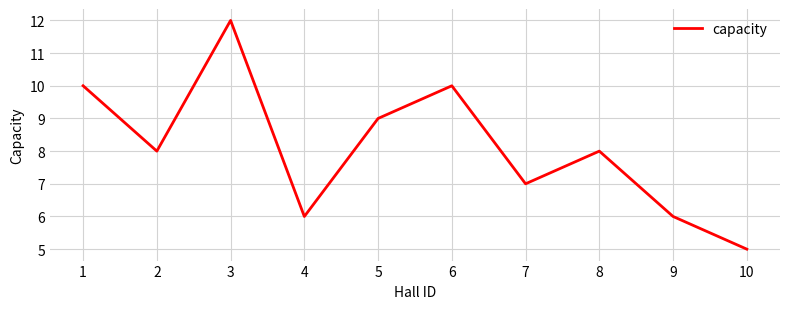

Which label corresponds to the smallest value in the chart?

10